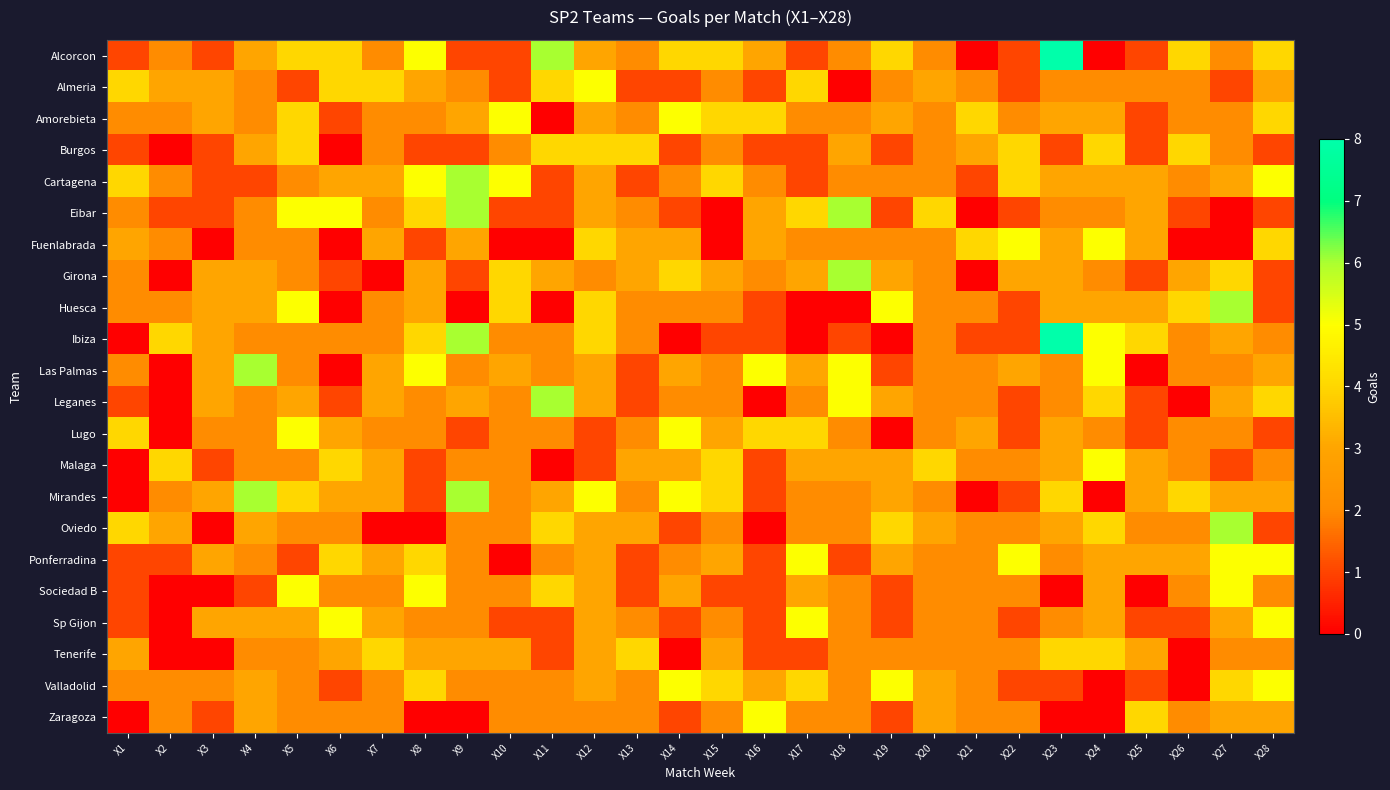

List the series in order of their peak value, lowest first.

Burgos, Tenerife, Almeria, Amorebieta, Fuenlabrada, Lugo, Malaga, Ponferradina, Sociedad B, Sp Gijon, Valladolid, Zaragoza, Cartagena, Eibar, Girona, Huesca, Las Palmas, Leganes, Mirandes, Oviedo, Alcorcon, Ibiza